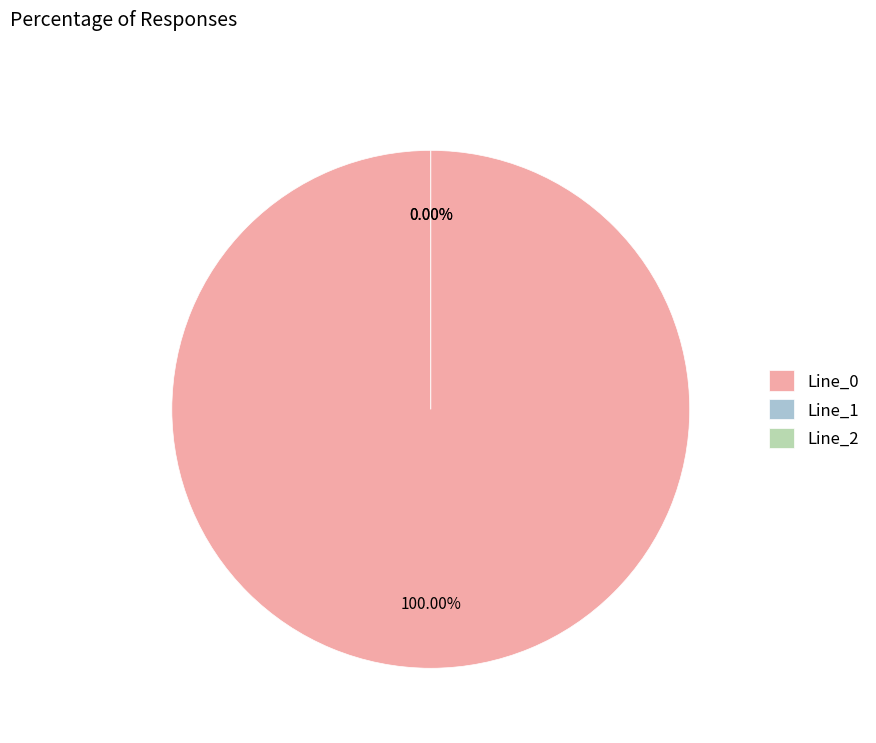

Which slice is the smallest?

Line_2